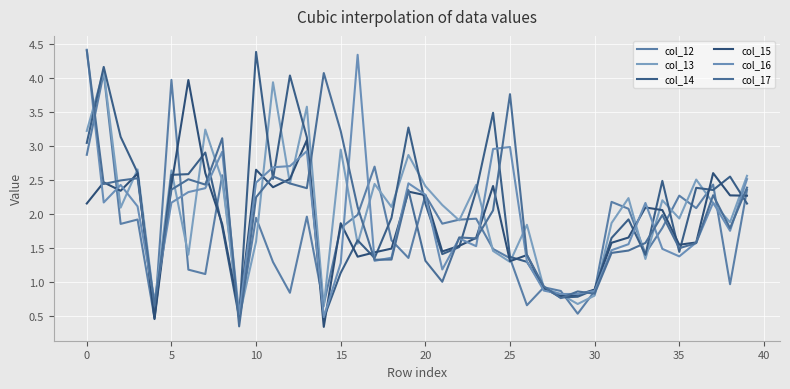

What are all the series names shown in the legend?

col_12, col_13, col_14, col_15, col_16, col_17